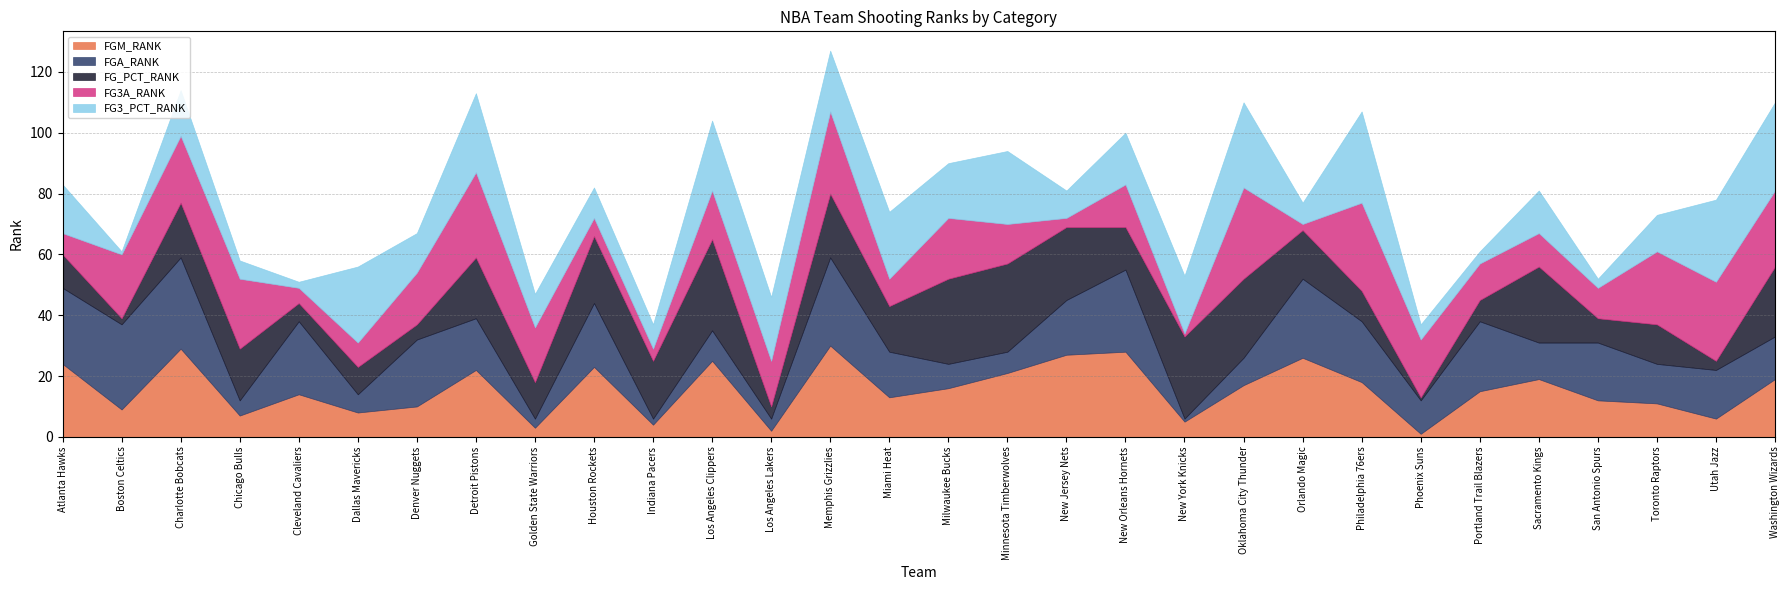

Reading right to left, transcribe all the data shown in this chart.

FGM_RANK: Washington Wizards=19	Utah Jazz=6	Toronto Raptors=11	San Antonio Spurs=12	Sacramento Kings=19	Portland Trail Blazers=15	Phoenix Suns=1	Philadelphia 76ers=18	Orlando Magic=26	Oklahoma City Thunder=17	New York Knicks=5	New Orleans Hornets=28	New Jersey Nets=27	Minnesota Timberwolves=21	Milwaukee Bucks=16	Miami Heat=13	Memphis Grizzlies=30	Los Angeles Lakers=2	Los Angeles Clippers=25	Indiana Pacers=4	Houston Rockets=23	Golden State Warriors=3	Detroit Pistons=22	Denver Nuggets=10	Dallas Mavericks=8	Cleveland Cavaliers=14	Chicago Bulls=7	Charlotte Bobcats=29	Boston Celtics=9	Atlanta Hawks=24
FGA_RANK: Washington Wizards=14	Utah Jazz=16	Toronto Raptors=13	San Antonio Spurs=19	Sacramento Kings=12	Portland Trail Blazers=23	Phoenix Suns=11	Philadelphia 76ers=20	Orlando Magic=26	Oklahoma City Thunder=9	New York Knicks=1	New Orleans Hornets=27	New Jersey Nets=18	Minnesota Timberwolves=7	Milwaukee Bucks=8	Miami Heat=15	Memphis Grizzlies=29	Los Angeles Lakers=4	Los Angeles Clippers=10	Indiana Pacers=2	Houston Rockets=21	Golden State Warriors=3	Detroit Pistons=17	Denver Nuggets=22	Dallas Mavericks=6	Cleveland Cavaliers=24	Chicago Bulls=5	Charlotte Bobcats=30	Boston Celtics=28	Atlanta Hawks=25
FG_PCT_RANK: Washington Wizards=23	Utah Jazz=3	Toronto Raptors=13	San Antonio Spurs=8	Sacramento Kings=25	Portland Trail Blazers=7	Phoenix Suns=1	Philadelphia 76ers=10	Orlando Magic=16	Oklahoma City Thunder=26	New York Knicks=27	New Orleans Hornets=14	New Jersey Nets=24	Minnesota Timberwolves=29	Milwaukee Bucks=28	Miami Heat=15	Memphis Grizzlies=21	Los Angeles Lakers=4	Los Angeles Clippers=30	Indiana Pacers=19	Houston Rockets=22	Golden State Warriors=12	Detroit Pistons=20	Denver Nuggets=5	Dallas Mavericks=9	Cleveland Cavaliers=6	Chicago Bulls=17	Charlotte Bobcats=18	Boston Celtics=2	Atlanta Hawks=11
FG3A_RANK: Washington Wizards=25	Utah Jazz=26	Toronto Raptors=24	San Antonio Spurs=10	Sacramento Kings=11	Portland Trail Blazers=12	Phoenix Suns=19	Philadelphia 76ers=29	Orlando Magic=2	Oklahoma City Thunder=30	New York Knicks=1	New Orleans Hornets=14	New Jersey Nets=3	Minnesota Timberwolves=13	Milwaukee Bucks=20	Miami Heat=9	Memphis Grizzlies=27	Los Angeles Lakers=15	Los Angeles Clippers=16	Indiana Pacers=4	Houston Rockets=6	Golden State Warriors=18	Detroit Pistons=28	Denver Nuggets=17	Dallas Mavericks=8	Cleveland Cavaliers=5	Chicago Bulls=23	Charlotte Bobcats=22	Boston Celtics=21	Atlanta Hawks=7
FG3_PCT_RANK: Washington Wizards=29	Utah Jazz=27	Toronto Raptors=12	San Antonio Spurs=3	Sacramento Kings=14	Portland Trail Blazers=4	Phoenix Suns=5	Philadelphia 76ers=30	Orlando Magic=7	Oklahoma City Thunder=28	New York Knicks=19	New Orleans Hornets=17	New Jersey Nets=9	Minnesota Timberwolves=24	Milwaukee Bucks=18	Miami Heat=22	Memphis Grizzlies=20	Los Angeles Lakers=21	Los Angeles Clippers=23	Indiana Pacers=8	Houston Rockets=10	Golden State Warriors=11	Detroit Pistons=26	Denver Nuggets=13	Dallas Mavericks=25	Cleveland Cavaliers=2	Chicago Bulls=6	Charlotte Bobcats=15	Boston Celtics=1	Atlanta Hawks=16